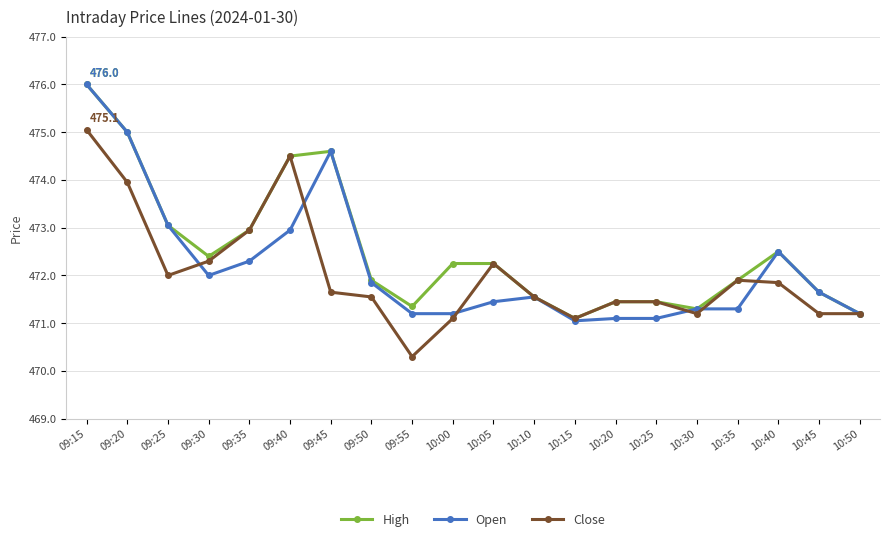

What is the minimum value shown in the chart?

470.3